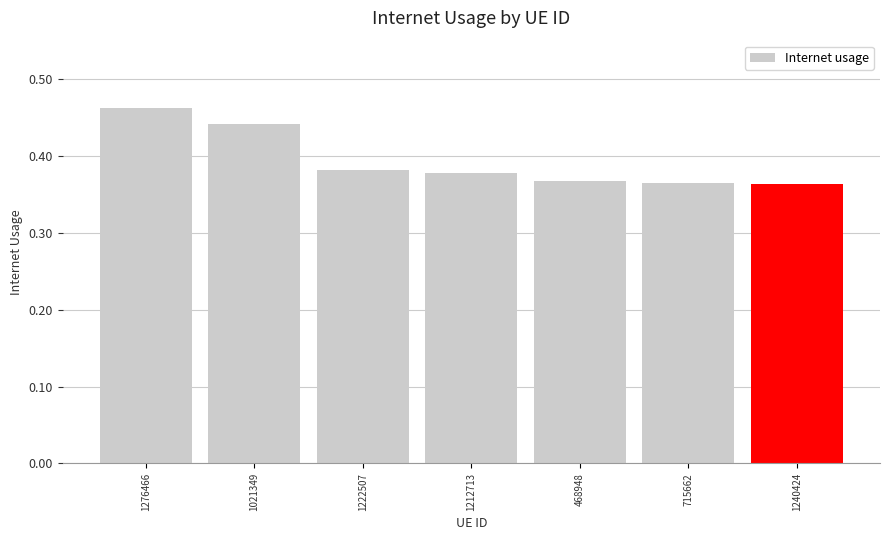

Which category has the highest value across all series?

1276466